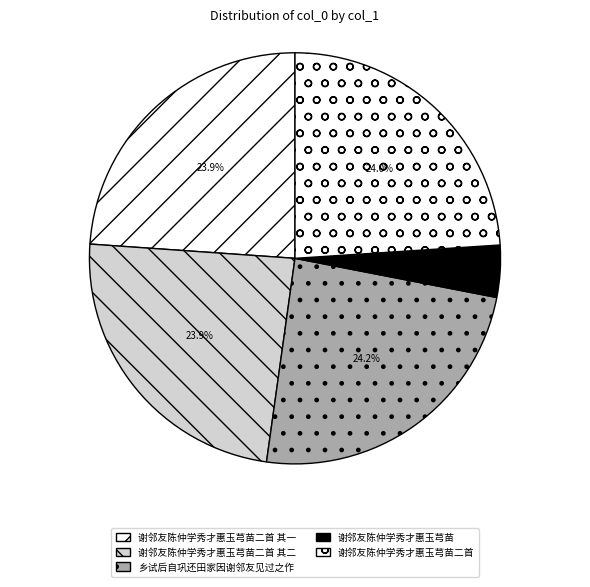

To the nearest percent, what portion does 谢邻友陈仲学秀才惠玉芎苗二首 其二 represent?

24%